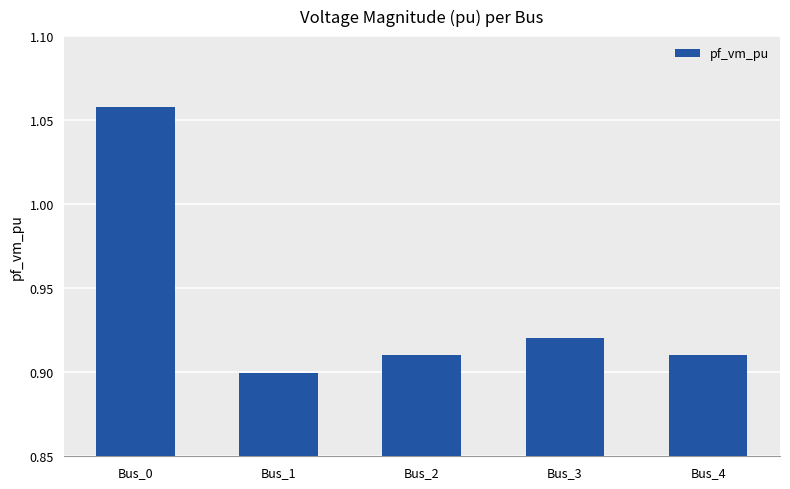

The value at Bus_2 is 0.3. True or false?

False